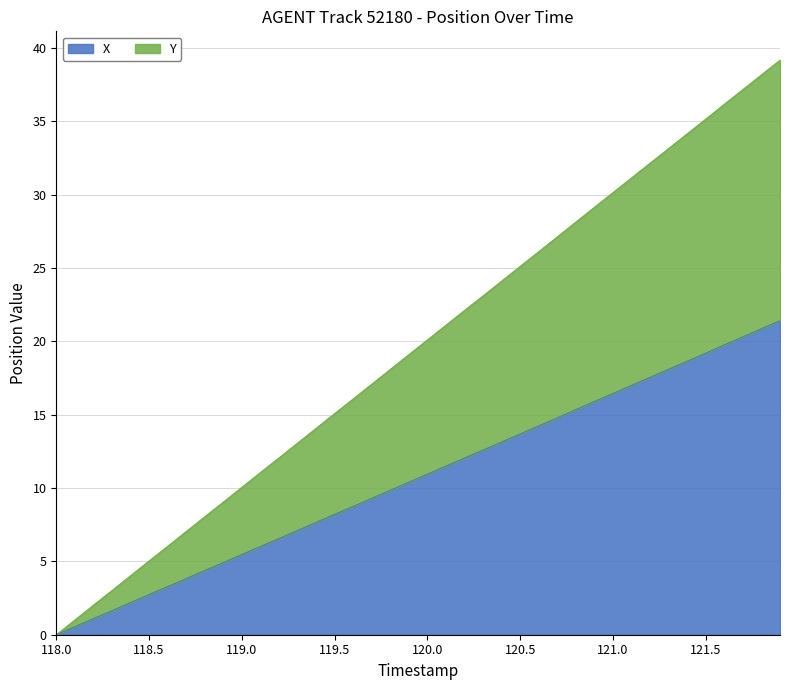

True or false: Y and X intersect in this chart.

False